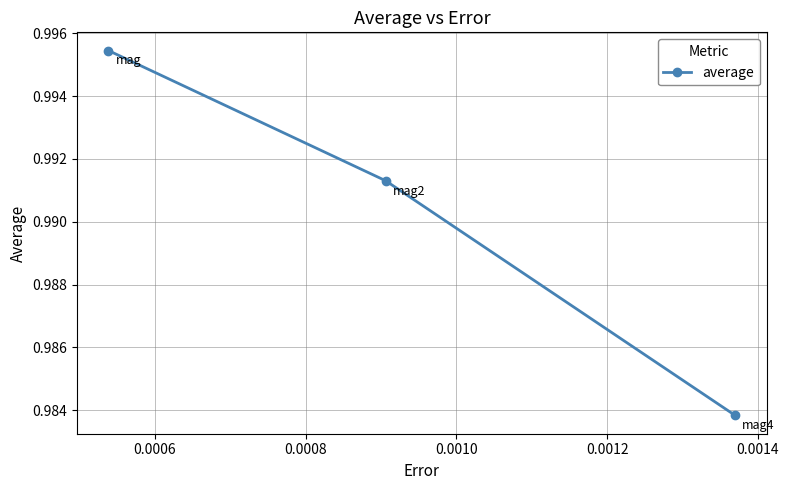

Count the values in the range 0 to 1.

3